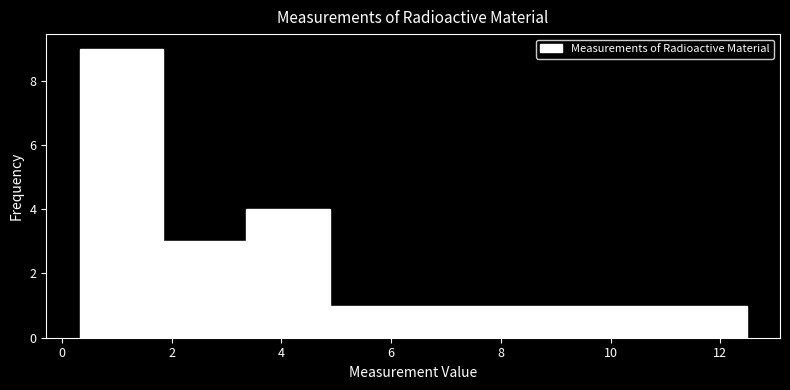

Reading left to right, transcribe this chart: for each bar, give the range it covers on the x-axis and its height. Neither the bar edges nor the heights are printed on the chart, so give them approximately, as read against the axes.

0.32 to 1.84: 9
1.84 to 3.36: 3
3.36 to 4.88: 4
4.88 to 6.40: 1
6.40 to 7.92: 1
7.92 to 9.44: 1
9.44 to 10.96: 1
10.96 to 12.48: 1